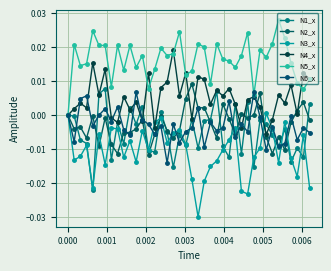

Is this an area chart (filled region under the line)?

No